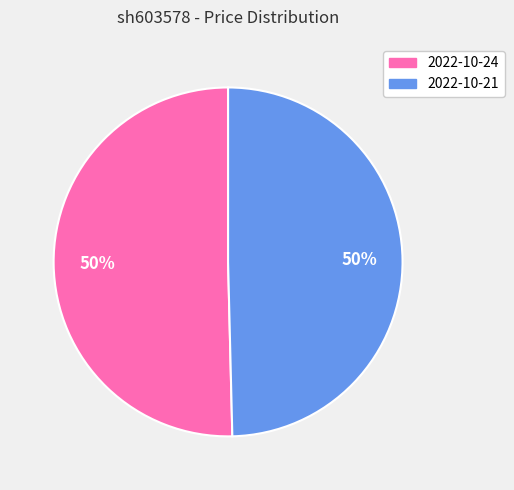

Count the number of slices in the pie.

2